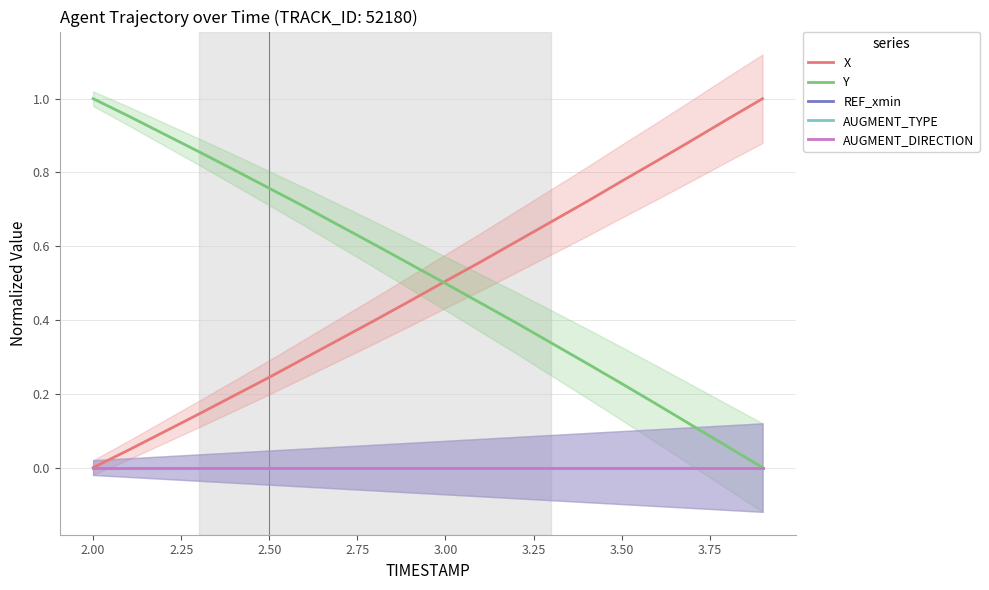

What is the maximum value shown in the chart?

1.0